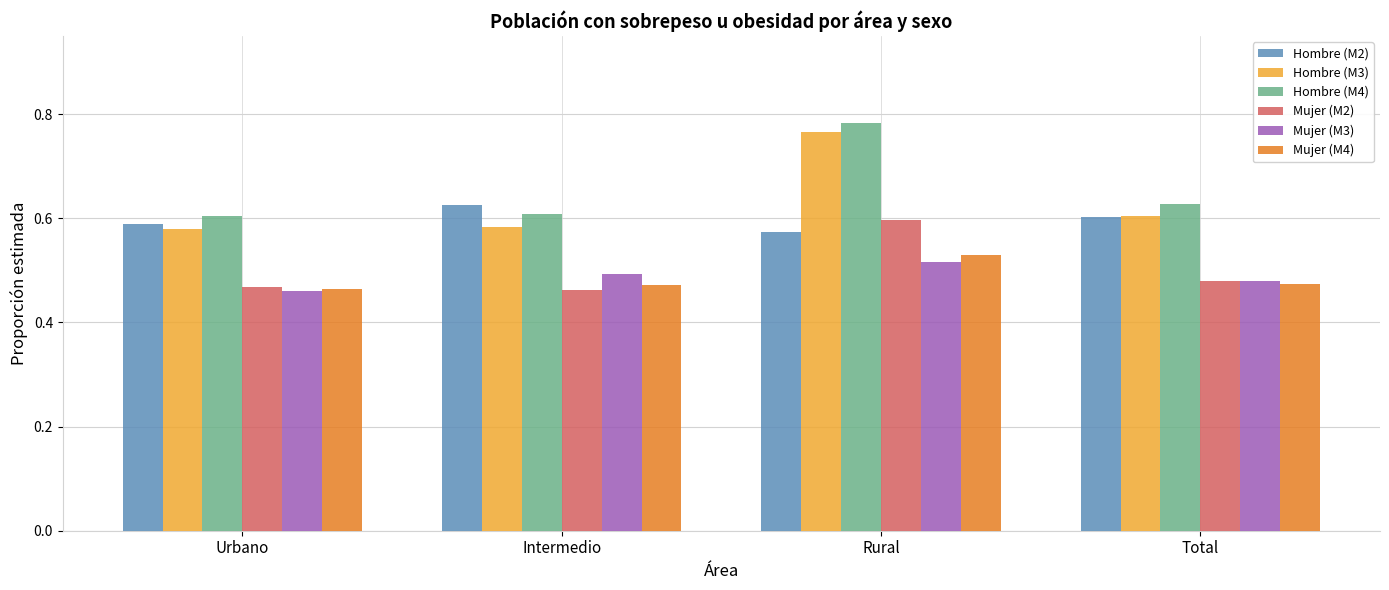

At which category is the sum across all series the highest?

Rural